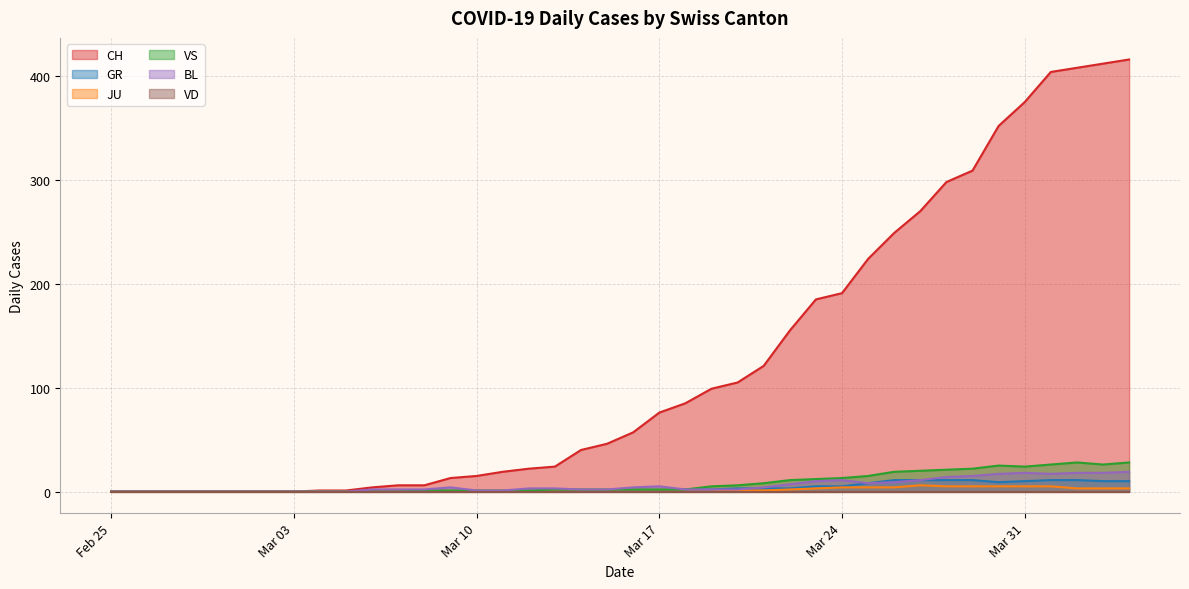

Which series has the largest total across all categories?

CH